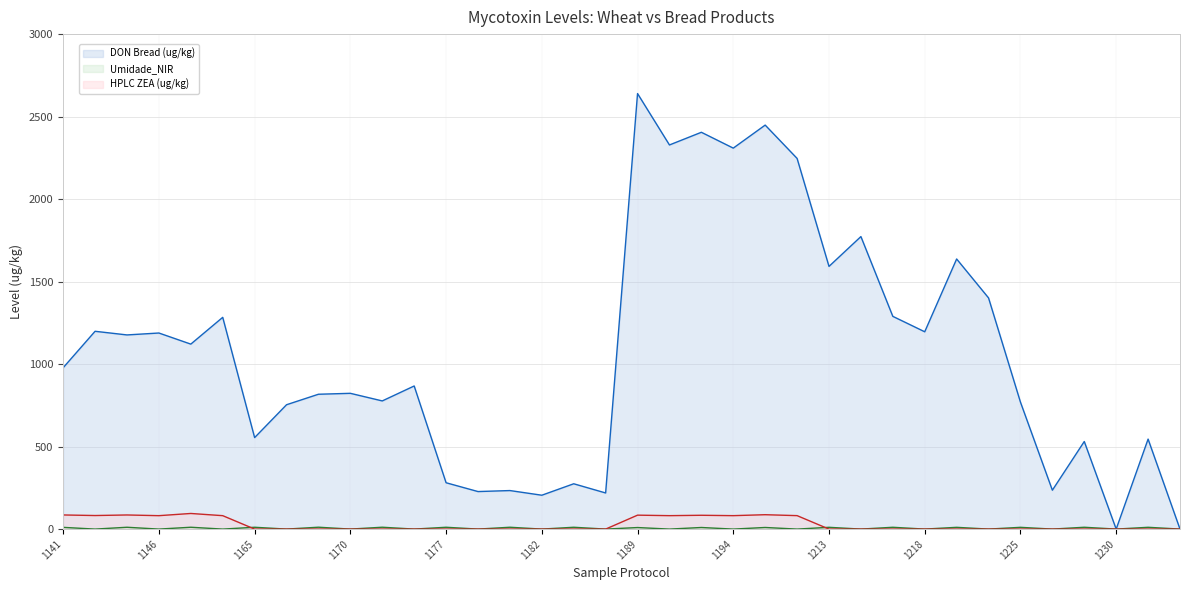

At which category does DON Bread (ug/kg) reach its first local peak?

1142